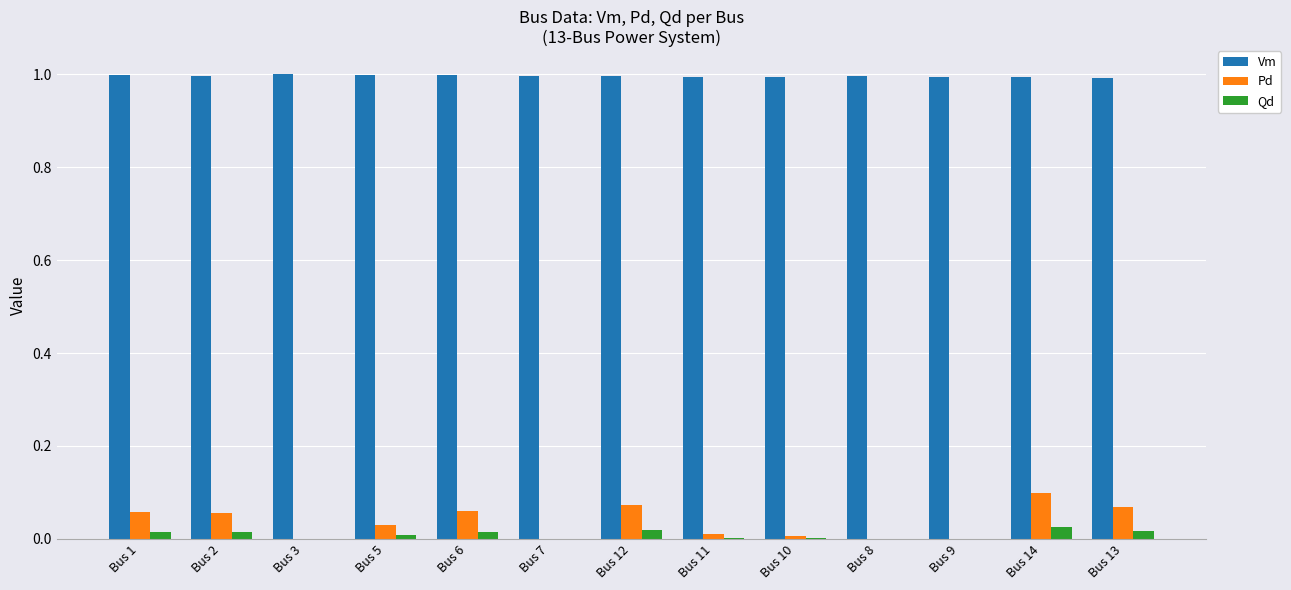

Count the Vm values in the range 0 to 1.

13